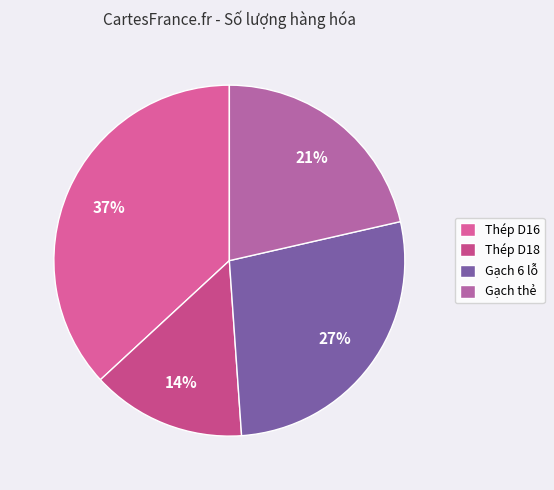

Is there any slice that represents more than half of the pie?

No